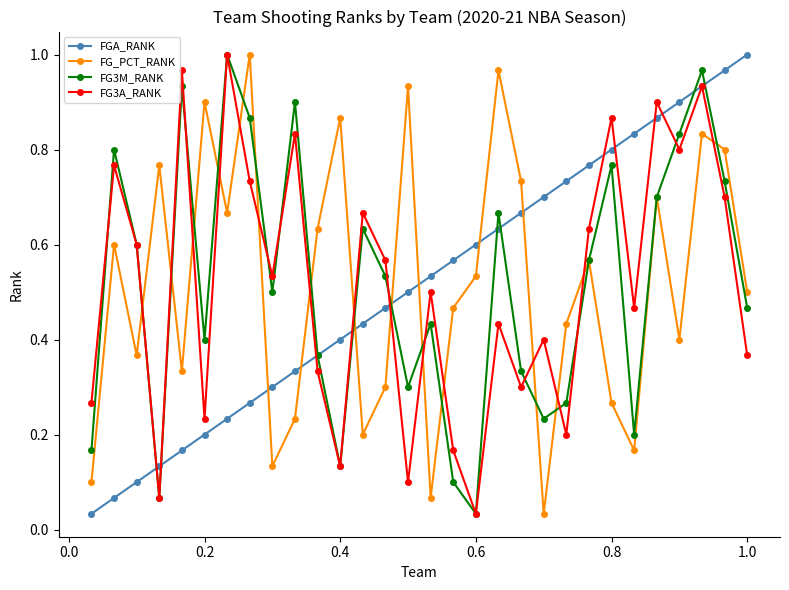

Which series ends up on top after the final intersection of FG3A_RANK and FG_PCT_RANK?

FG_PCT_RANK